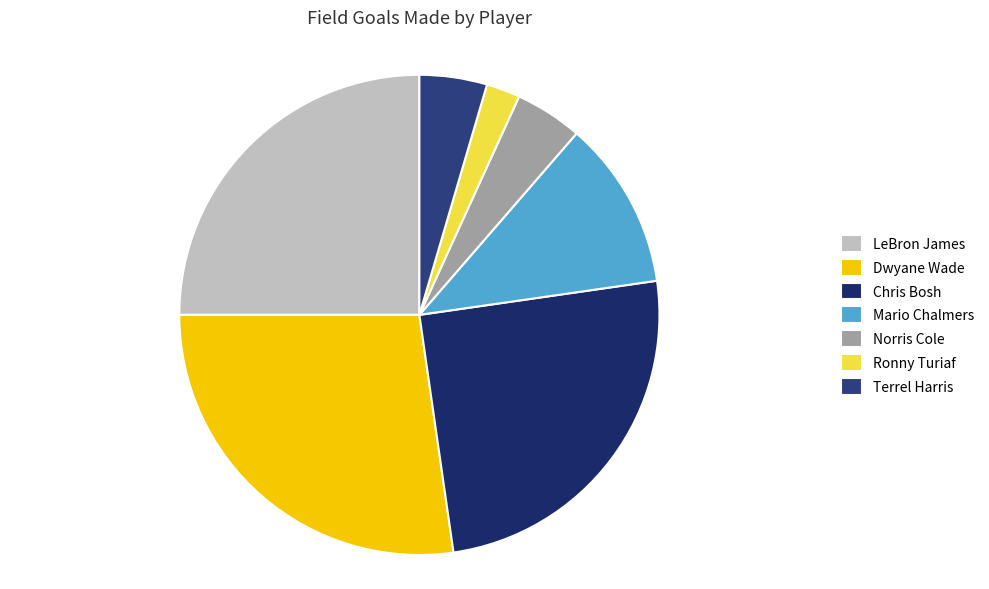

How many slices are in this pie chart?

7